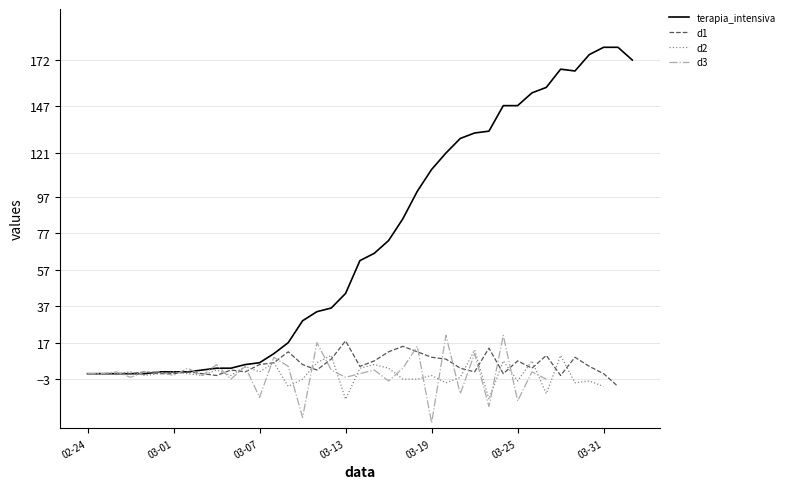

How many intersections are there between d2 and d1?

16